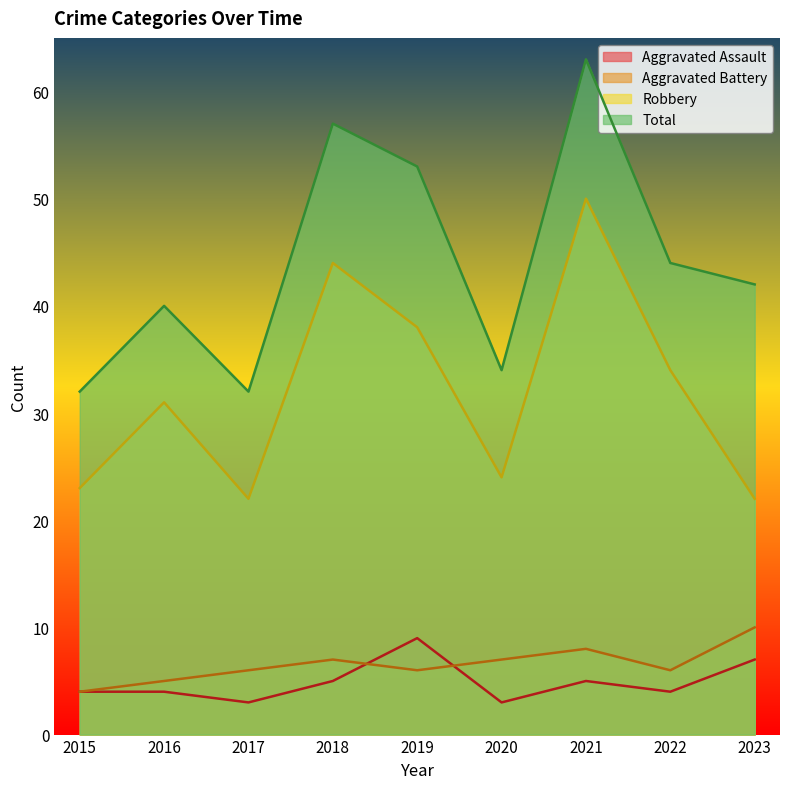

At how many categories does at least one series exceed 18?

9